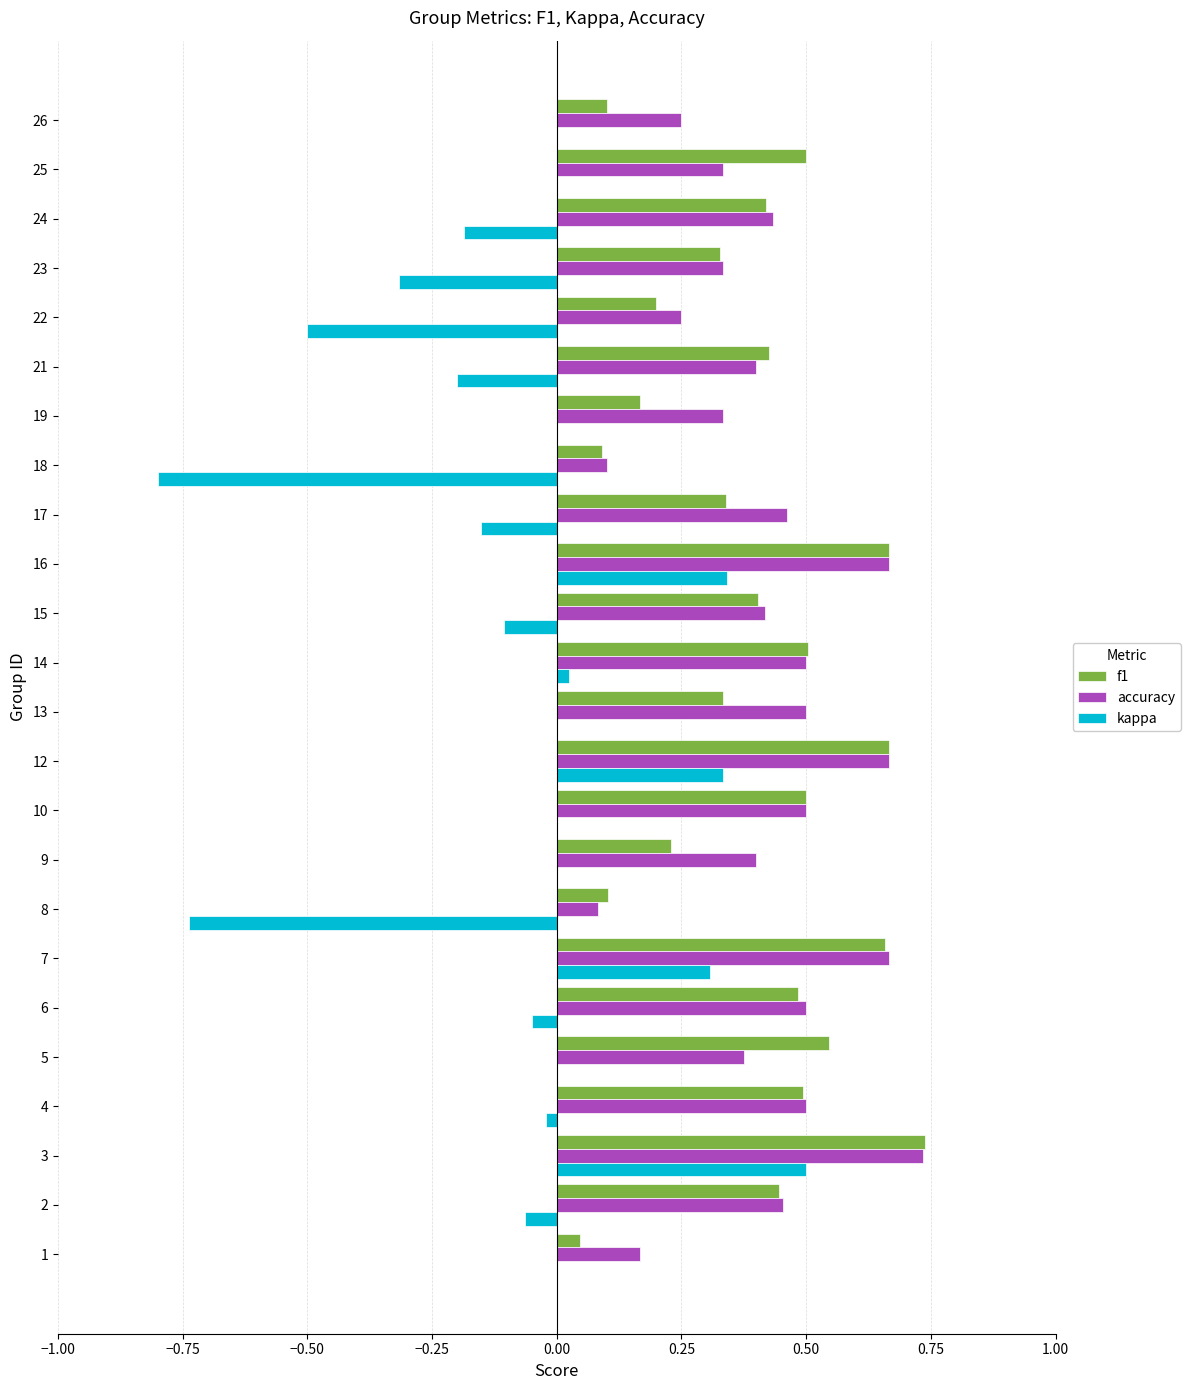

What is the total value across all series at 2?

0.8